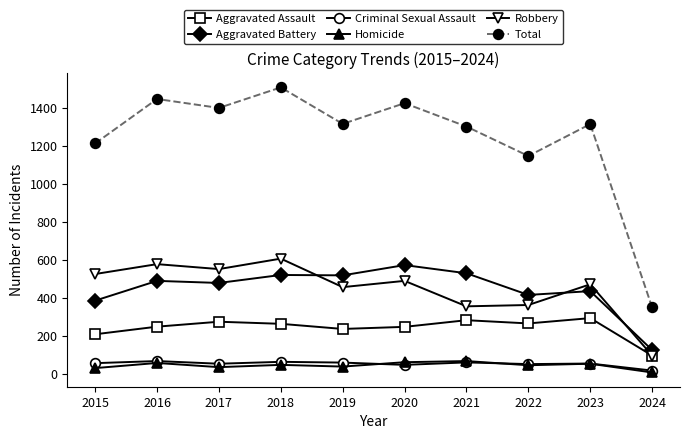

What is the sum of the Aggravated Assault values at 2020 and 2022?

516